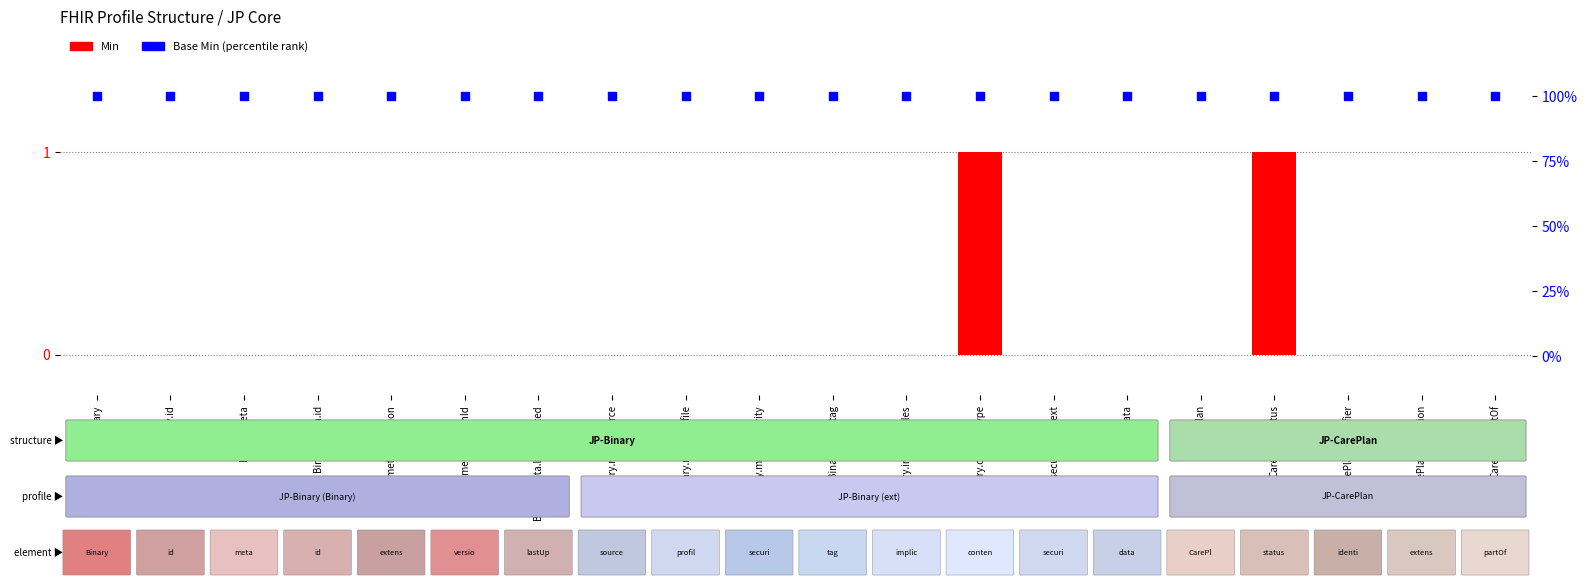

At how many categories does at least one series exceed 95?

20